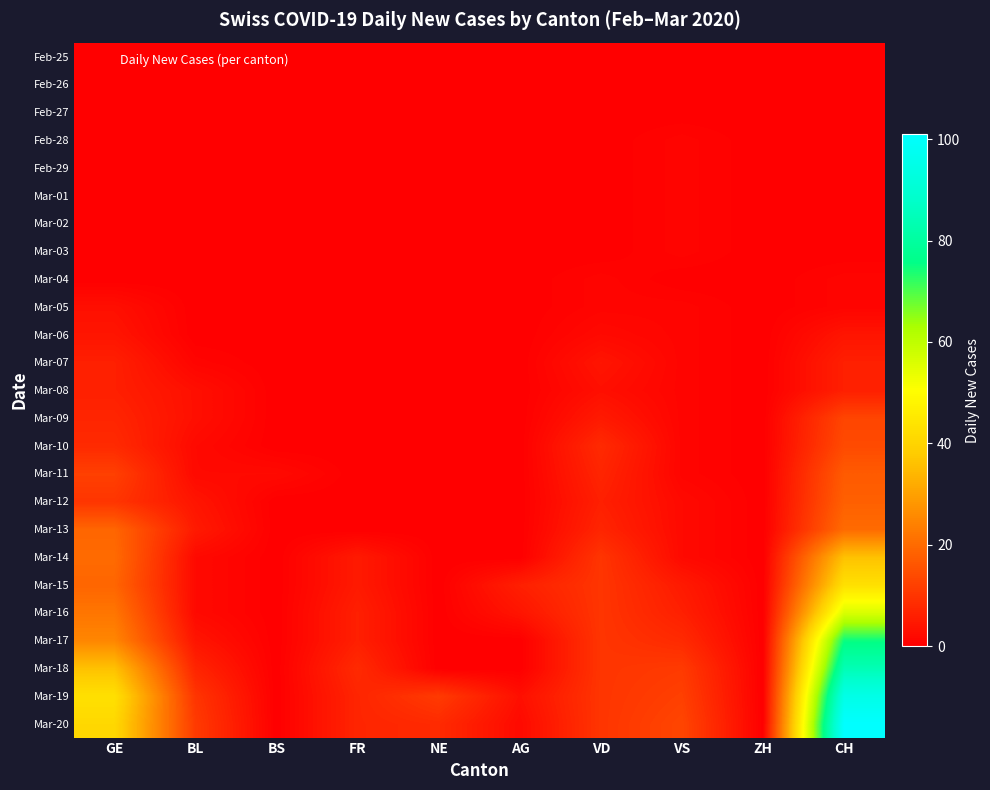

Reading left to right, what are all the values shown in this chart?

Feb-25: GE=0	BL=0	BS=0	FR=0	NE=0	AG=0	VD=0	VS=0	ZH=0	CH=0
Feb-26: GE=0	BL=0	BS=0	FR=0	NE=0	AG=0	VD=0	VS=0	ZH=0	CH=0
Feb-27: GE=0	BL=0	BS=0	FR=0	NE=0	AG=0	VD=0	VS=0	ZH=0	CH=0
Feb-28: GE=0	BL=0	BS=0	FR=0	NE=0	AG=0	VD=0	VS=1	ZH=0	CH=0
Feb-29: GE=0	BL=0	BS=0	FR=0	NE=0	AG=0	VD=0	VS=1	ZH=0	CH=0
Mar-01: GE=0	BL=0	BS=0	FR=0	NE=0	AG=0	VD=0	VS=1	ZH=0	CH=0
Mar-02: GE=0	BL=0	BS=0	FR=0	NE=0	AG=0	VD=0	VS=1	ZH=0	CH=0
Mar-03: GE=0	BL=0	BS=0	FR=0	NE=0	AG=0	VD=0	VS=1	ZH=0	CH=0
Mar-04: GE=0	BL=0	BS=0	FR=0	NE=0	AG=0	VD=1	VS=0	ZH=0	CH=1
Mar-05: GE=3	BL=0	BS=0	FR=0	NE=0	AG=0	VD=1	VS=1	ZH=0	CH=1
Mar-06: GE=4	BL=0	BS=0	FR=0	NE=0	AG=0	VD=2	VS=1	ZH=0	CH=4
Mar-07: GE=6	BL=1	BS=0	FR=0	NE=0	AG=0	VD=4	VS=1	ZH=0	CH=6
Mar-08: GE=6	BL=3	BS=0	FR=0	NE=0	AG=0	VD=3	VS=1	ZH=0	CH=6
Mar-09: GE=7	BL=3	BS=0	FR=0	NE=0	AG=0	VD=5	VS=1	ZH=0	CH=13
Mar-10: GE=8	BL=2	BS=0	FR=0	NE=0	AG=0	VD=8	VS=1	ZH=0	CH=14
Mar-11: GE=12	BL=2	BS=2	FR=0	NE=0	AG=0	VD=7	VS=1	ZH=0	CH=17
Mar-12: GE=10	BL=4	BS=0	FR=0	NE=0	AG=0	VD=6	VS=2	ZH=0	CH=18
Mar-13: GE=19	BL=5	BS=0	FR=0	NE=0	AG=0	VD=7	VS=2	ZH=0	CH=20
Mar-14: GE=20	BL=2	BS=0	FR=5	NE=0	AG=0	VD=10	VS=2	ZH=0	CH=36
Mar-15: GE=19	BL=2	BS=0	FR=5	NE=0	AG=6	VD=10	VS=5	ZH=0	CH=43
Mar-16: GE=22	BL=2	BS=0	FR=6	NE=0	AG=4	VD=10	VS=6	ZH=0	CH=56
Mar-17: GE=25	BL=4	BS=0	FR=6	NE=0	AG=0	VD=10	VS=8	ZH=0	CH=75
Mar-18: GE=36	BL=7	BS=0	FR=8	NE=0	AG=0	VD=10	VS=11	ZH=0	CH=84
Mar-19: GE=43	BL=10	BS=0	FR=7	NE=11	AG=3	VD=10	VS=12	ZH=0	CH=95
Mar-20: GE=41	BL=11	BS=0	FR=7	NE=8	AG=2	VD=10	VS=13	ZH=0	CH=101